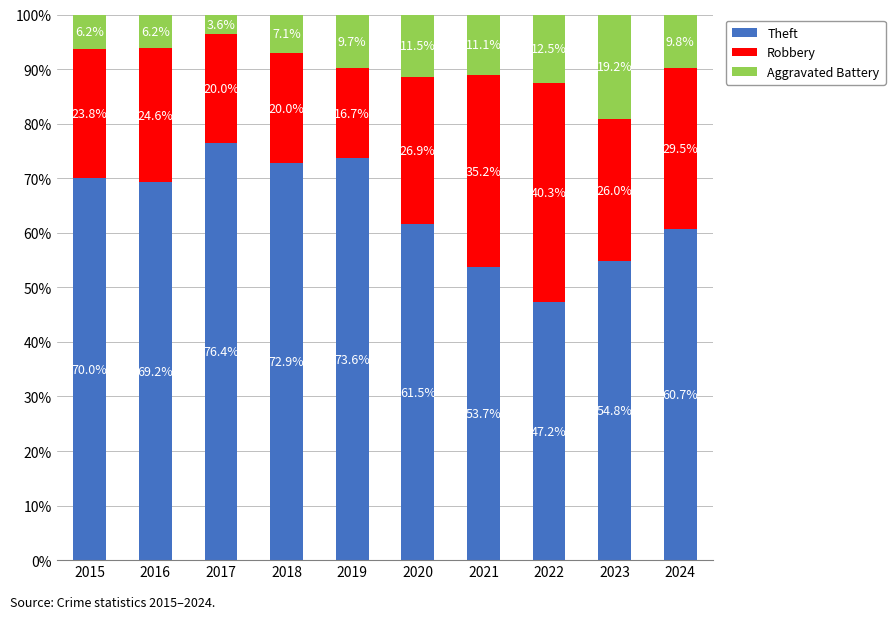

Which category has the lowest value in the Theft series?

2022